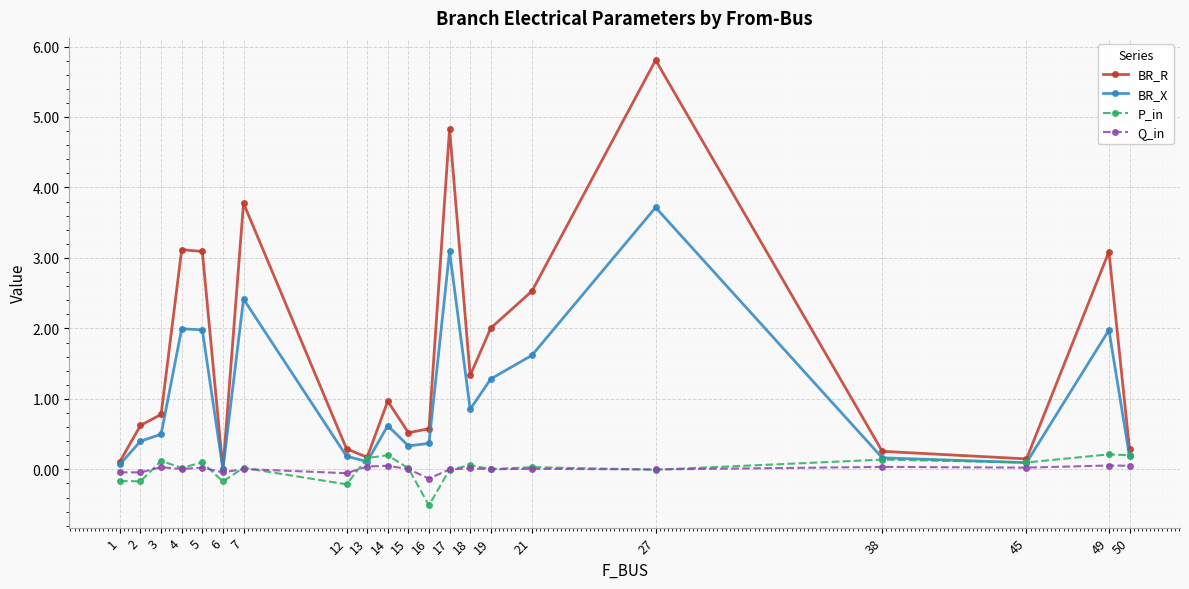

What is the approximate value of P_in at 3?

0.1